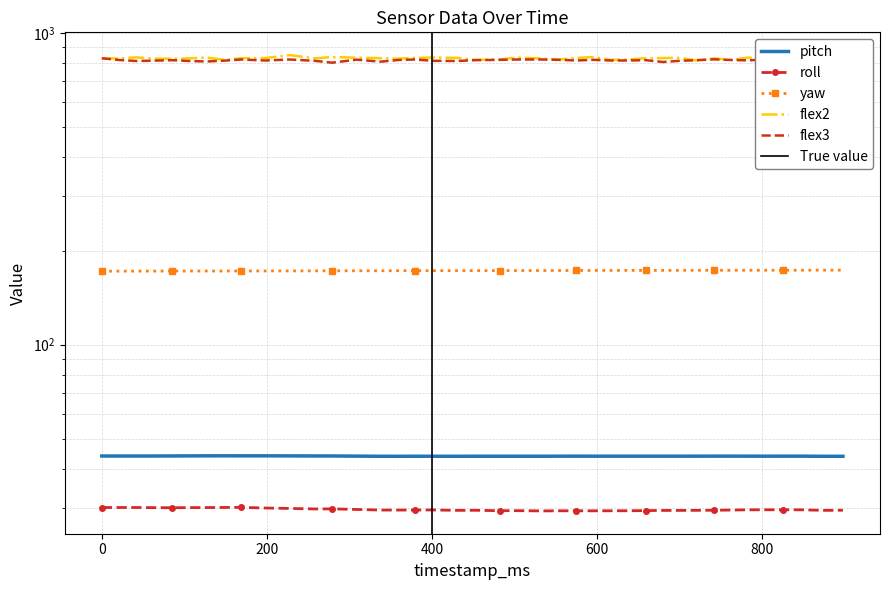

In pitch, how many points are higher than both neighbors (excluding endpoints)?

3